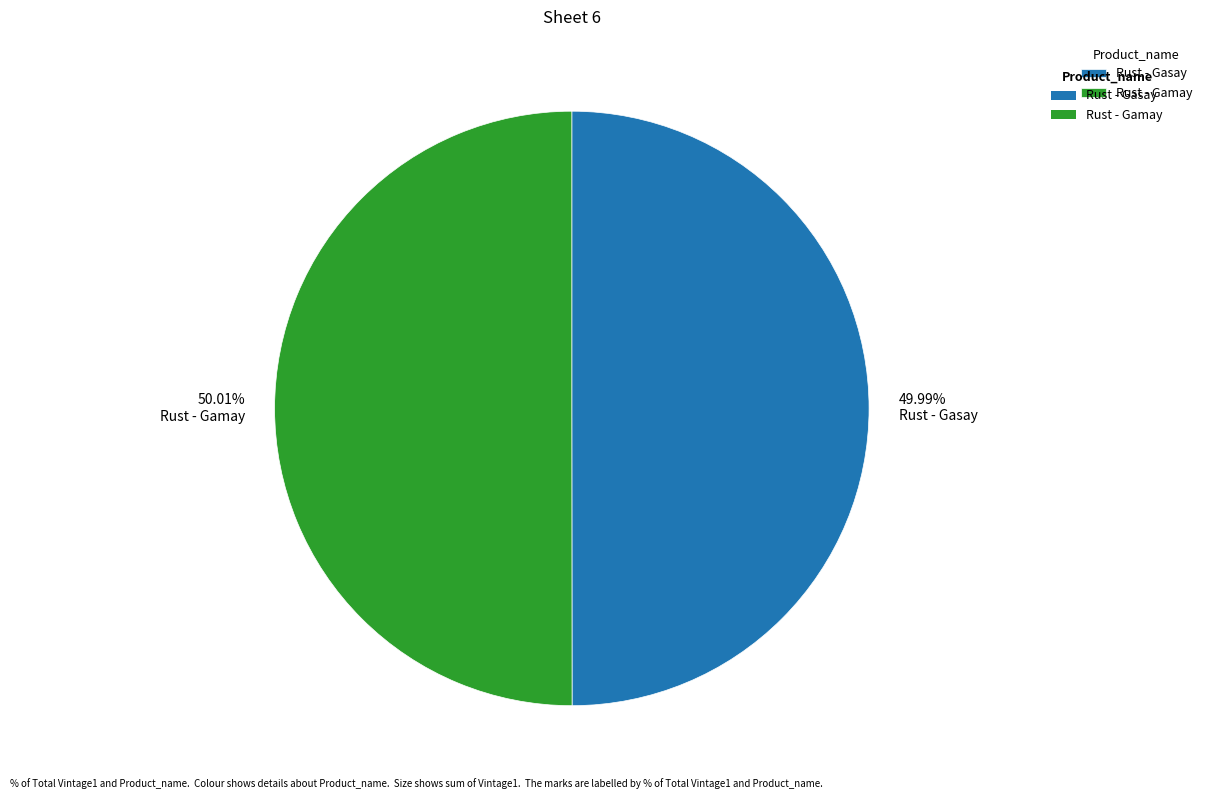

Combined, do Rust - Gamay and Rust - Gasay account for over 50%?

Yes